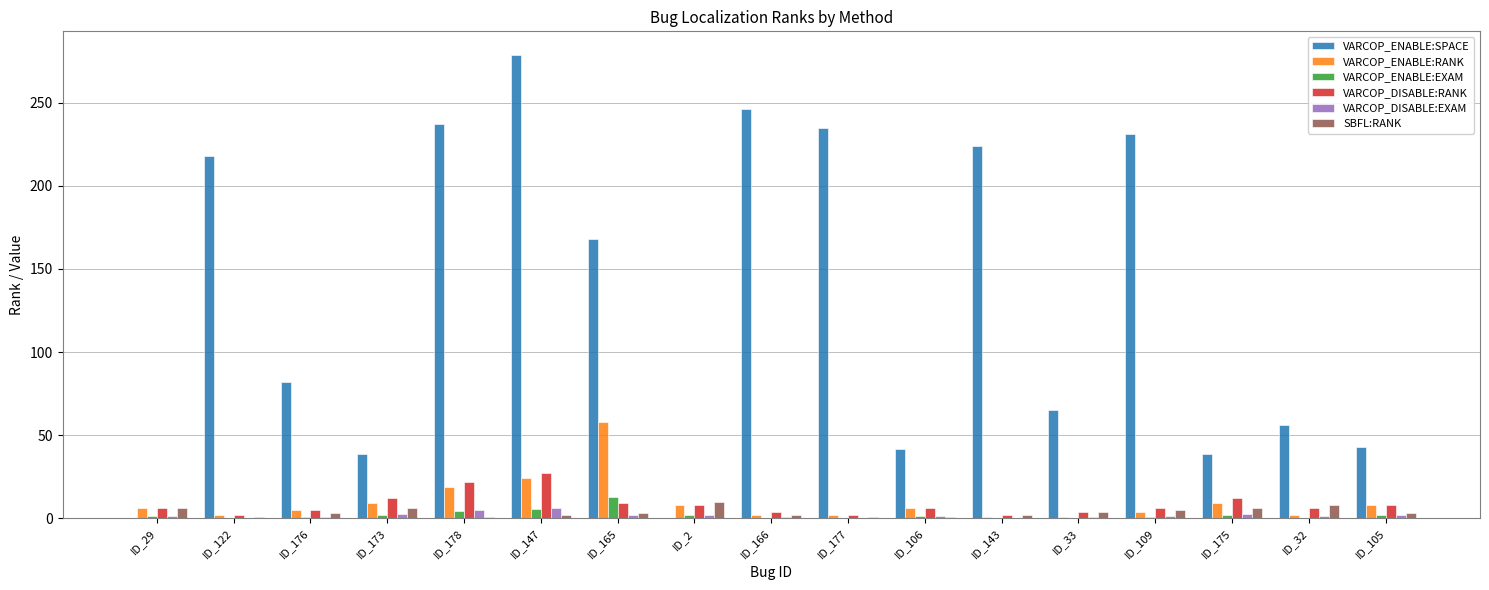

Which series changed the most between ID_178 and ID_2?

VARCOP_ENABLE:SPACE